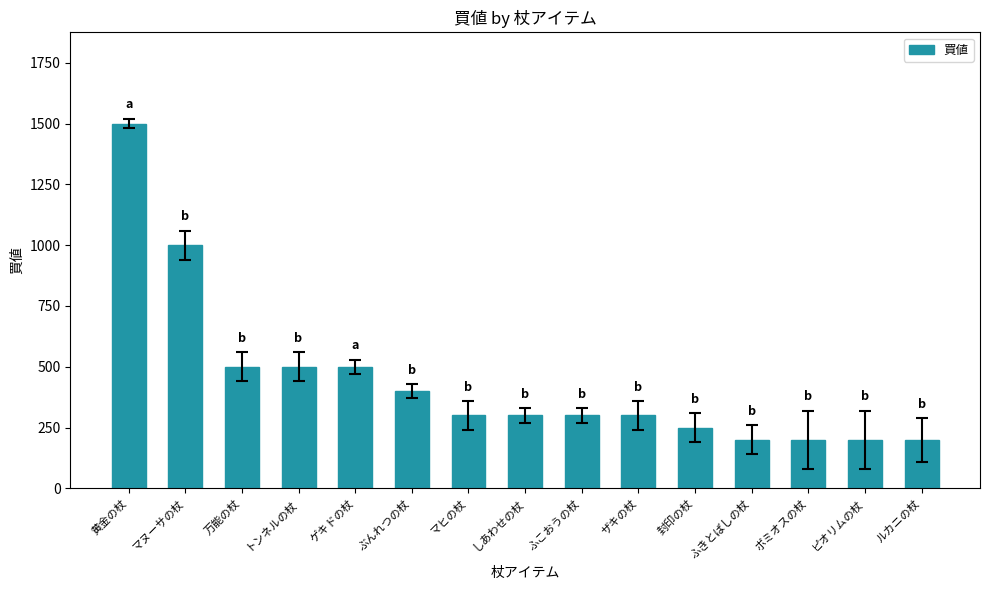

Reading right to left, list all the values displayed in this chart.

ルカニの杖=200	ピオリムの杖=200	ボミオスの杖=200	ふきとばしの杖=200	封印の杖=250	ザキの杖=300	ふこおうの杖=300	しあわせの杖=300	マヒの杖=300	ぶんれつの杖=400	ゲキドの杖=500	トンネルの杖=500	万能の杖=500	マヌーサの杖=1000	黄金の杖=1500